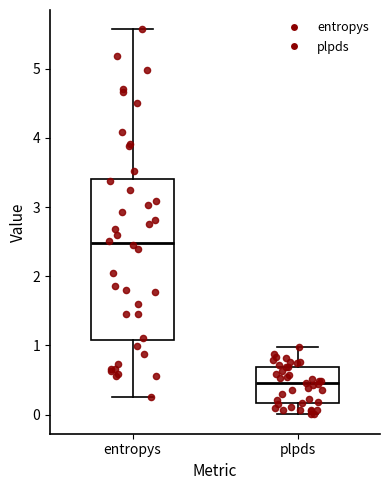

Reading left to right, transcribe this box plot: for each box, give where its median line is, the range the box spans, and where its two whiskers end, as read against the y-axis. The values are not printed on the chart, so give them approximately, as read against the axis.

entropys: median 2.5, box 1.1 to 3.4, whiskers 0.3 to 5.6
plpds: median 0.5, box 0.2 to 0.7, whiskers 0.0 to 1.0